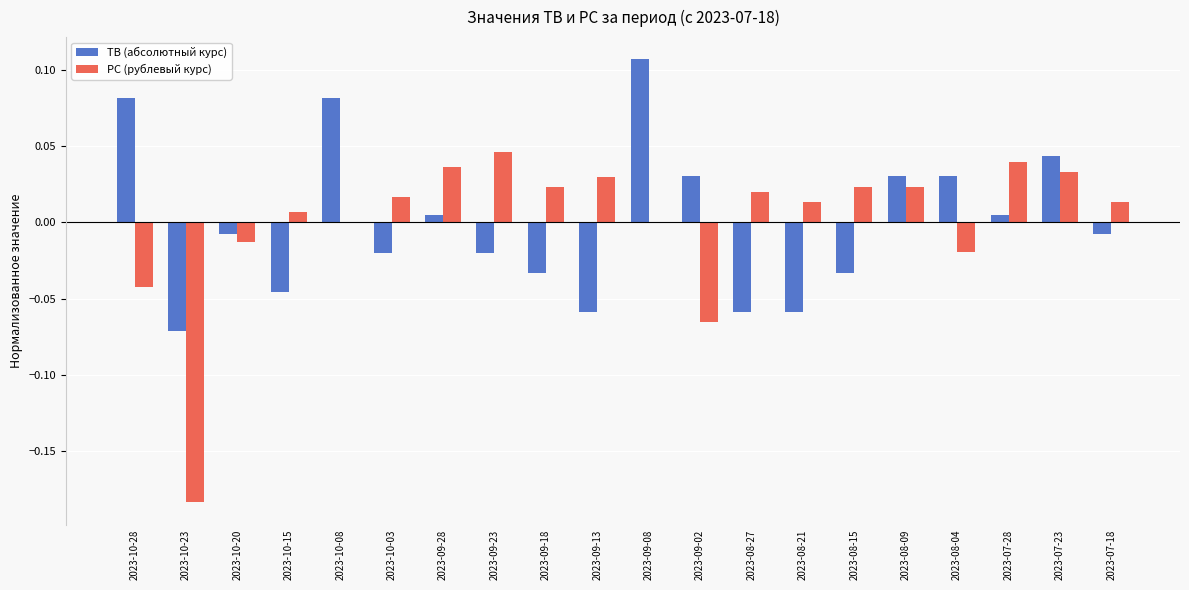

Which series changed the most between 2023-10-23 and 2023-08-15?

PC (рублевый курс)